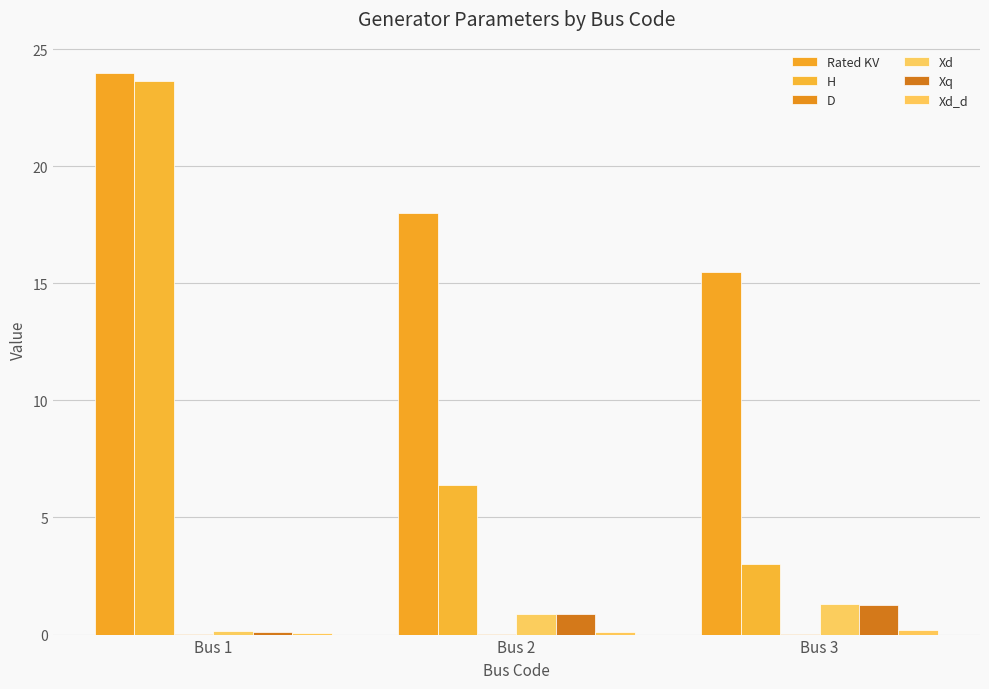

What is the spread (max minus min) of values at Bus 1?

24.0